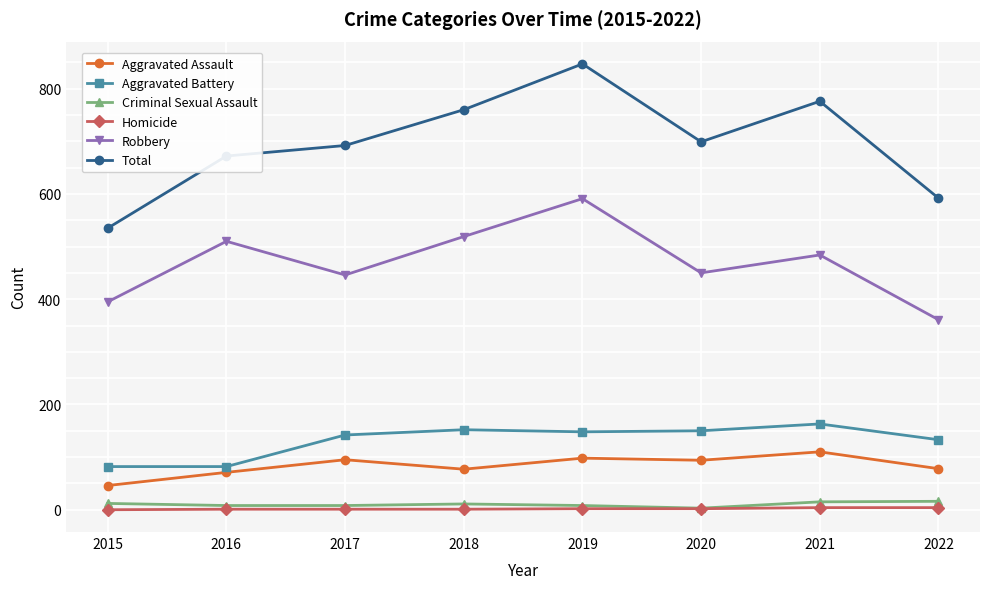

The Total series shows 264 at 2019. True or false?

False